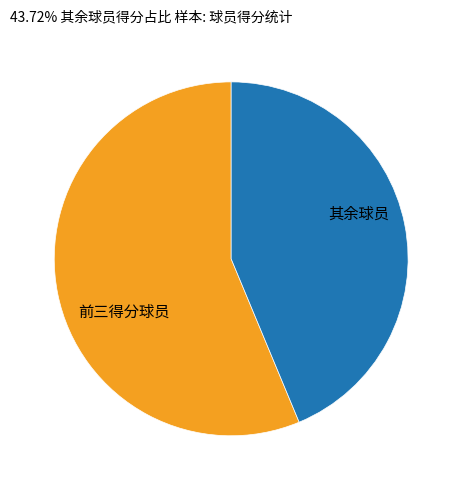

How many slices are in this pie chart?

2